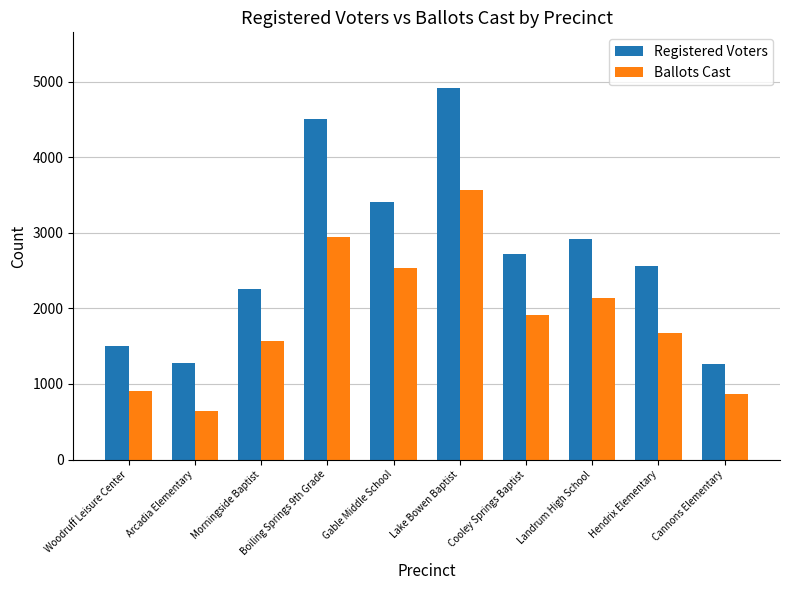

At how many categories does at least one series exceed 2596?

5